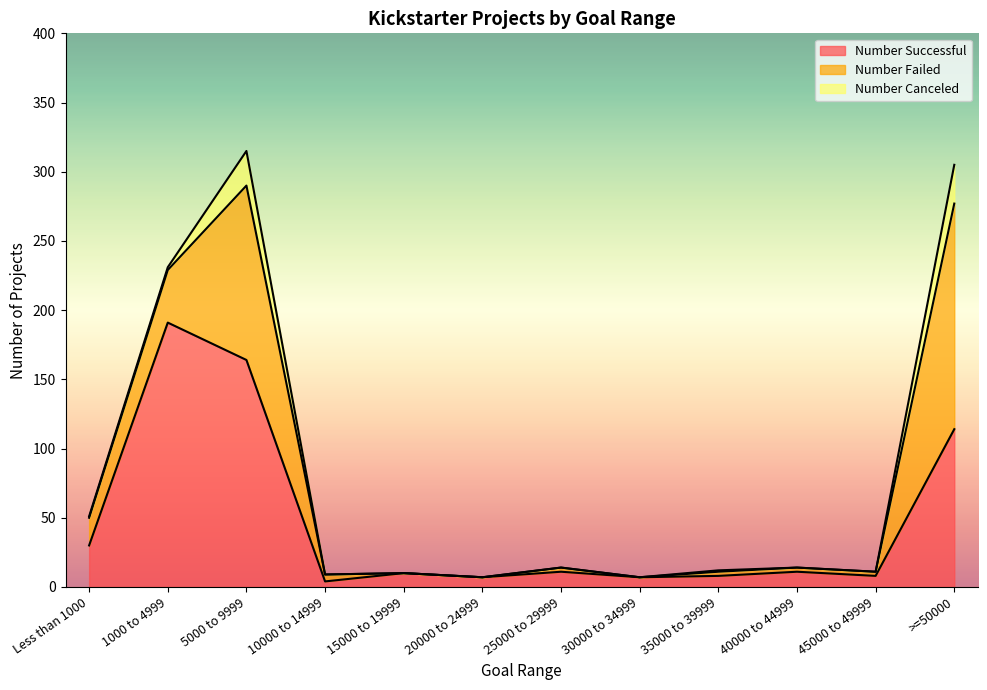

What is the maximum value shown in the chart?

191